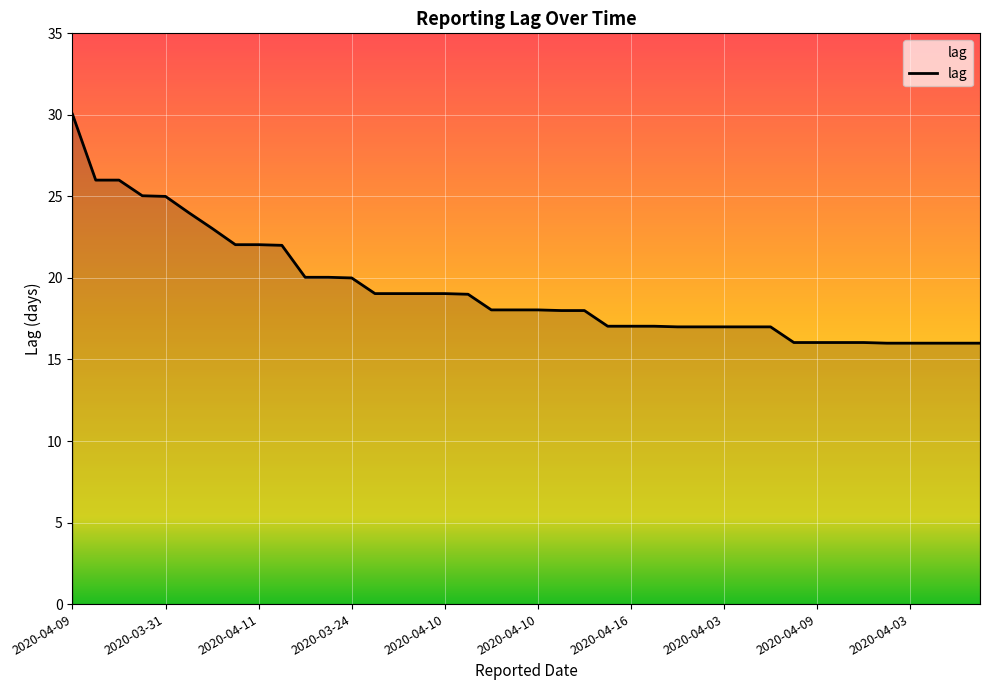

Does the chart display data point markers on the line(s)?

No